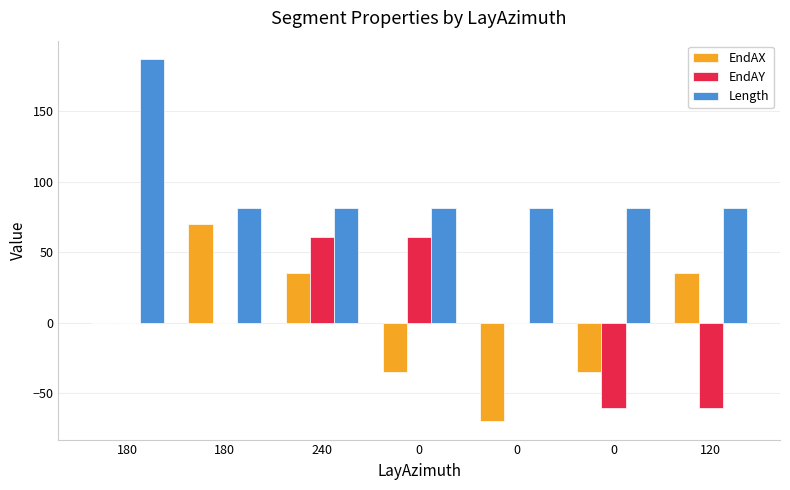

Count the number of data series in this chart.

3